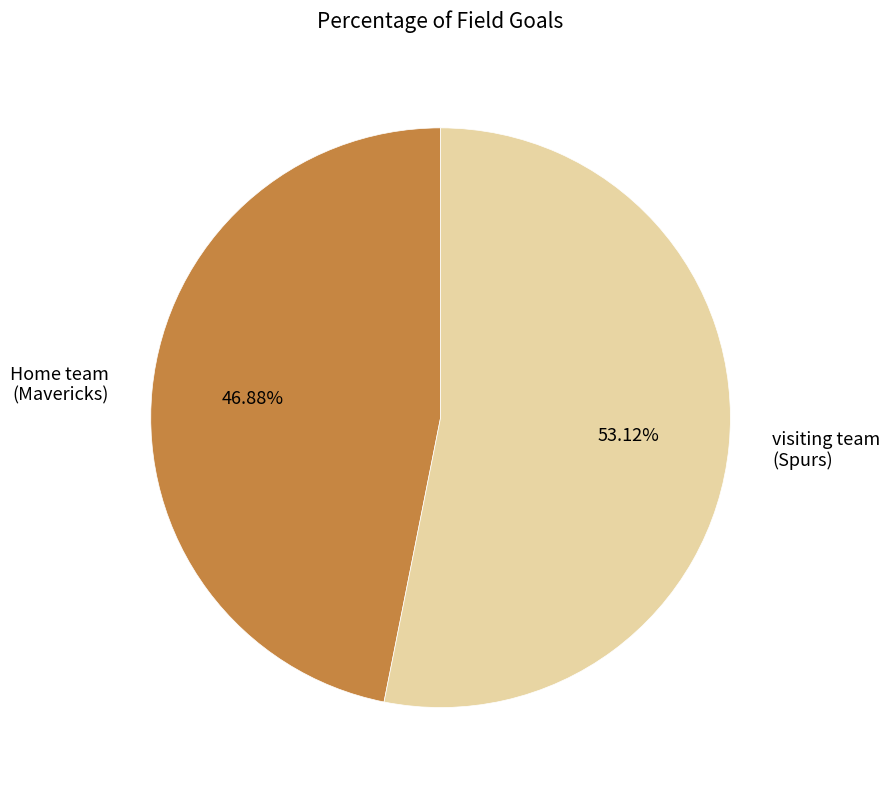

Which slice is the largest?

visiting team (Spurs)